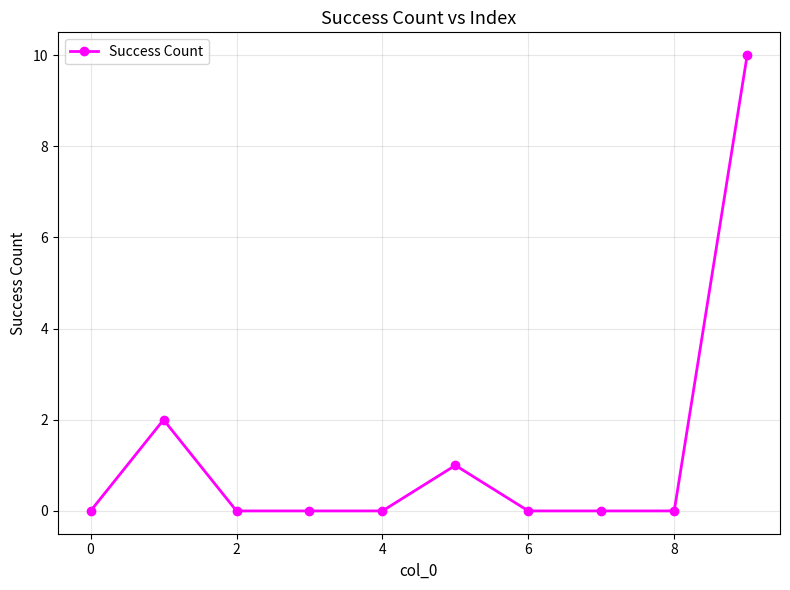

What is the difference between the maximum and second lowest values?

10